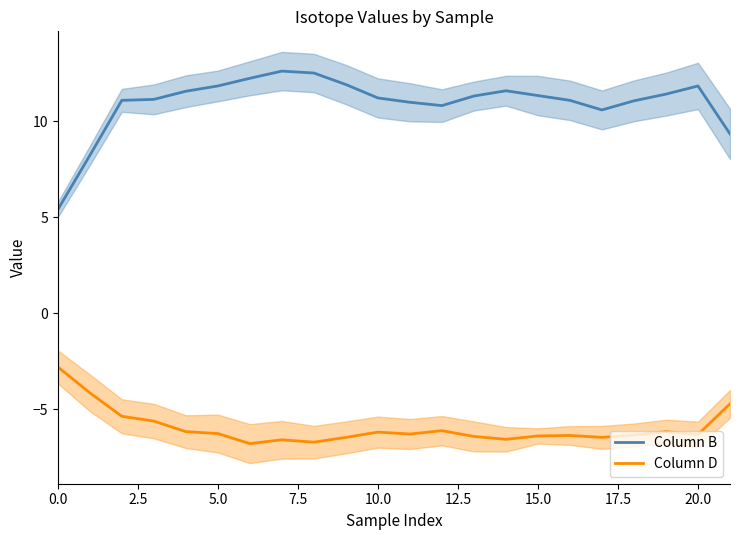

What is the difference between the maximum and second lowest values in the Column D series?

3.9